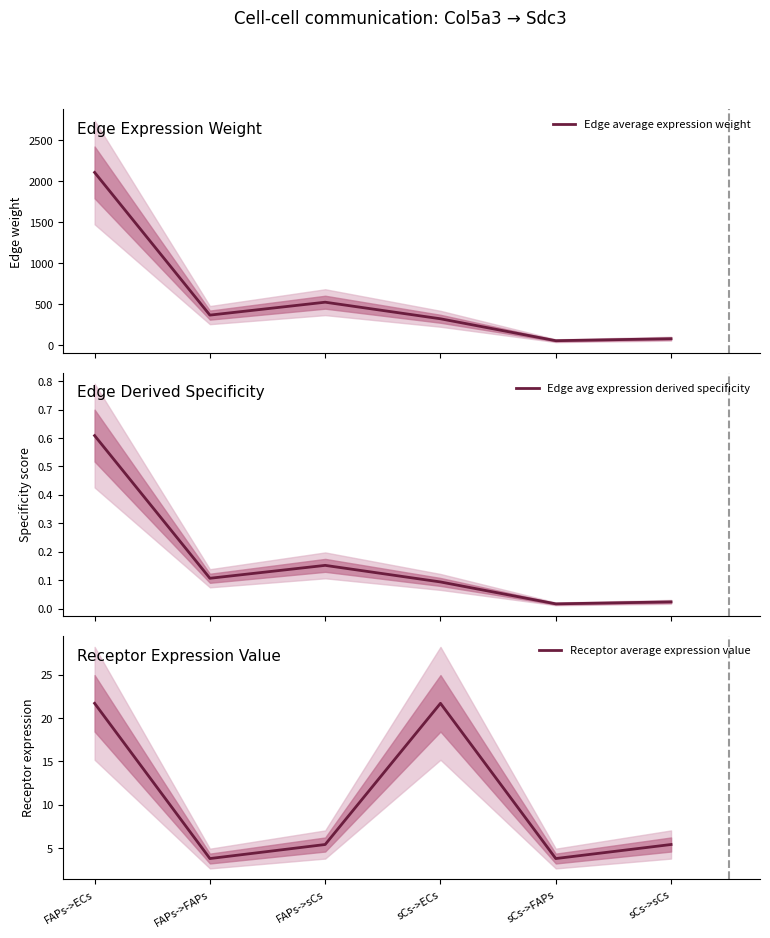

What is the difference between the highest and lowest values at FAPs->FAPs?

368.6